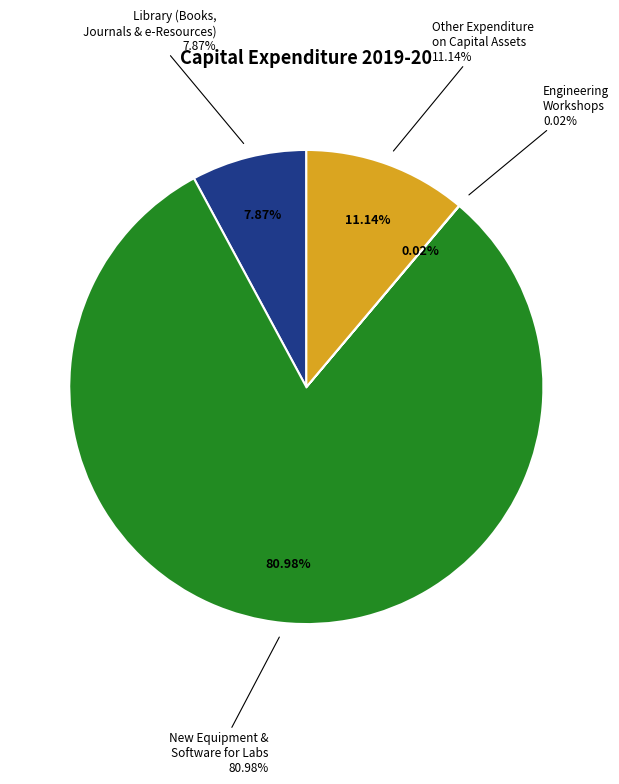

To the nearest percent, what is the difference between the New Equipment and Software for Laboratories and Other Expenditure on Creation of Capital Assets slice percentages?

70%